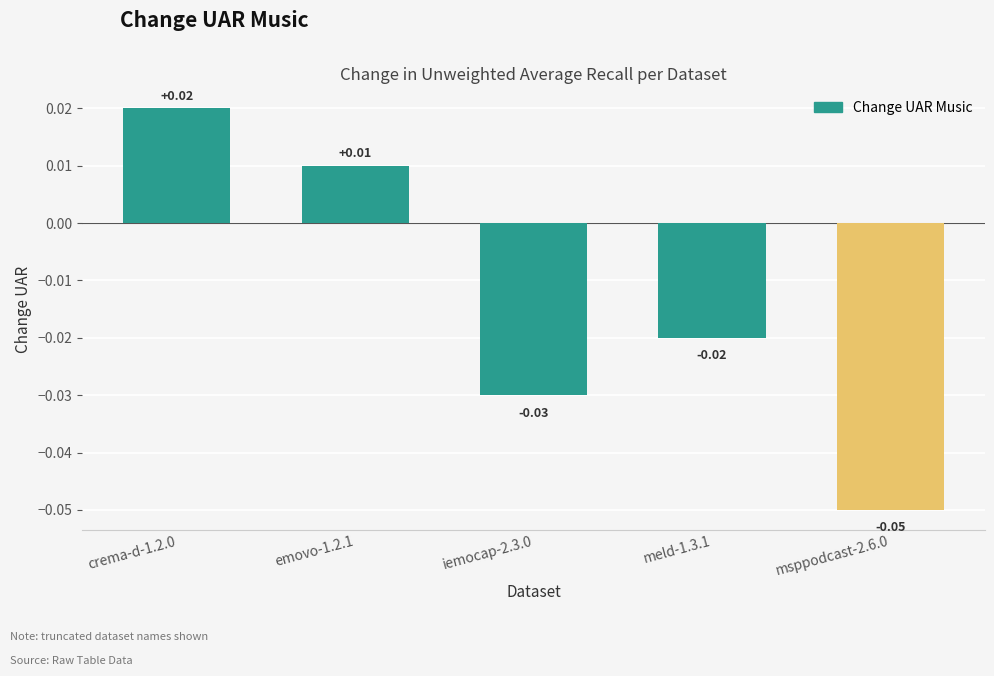

Is it true that the value at msppodcast-2.6.0 is -0.0?

False